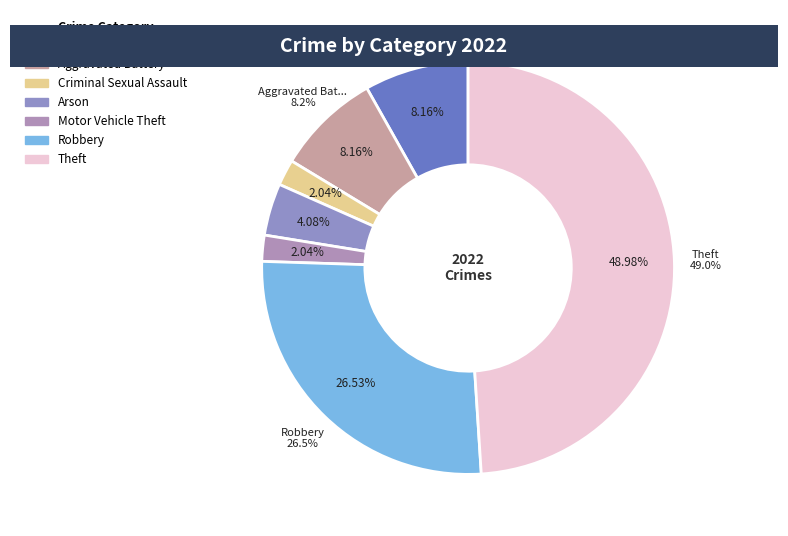

What is the largest slice in the pie chart?

Theft